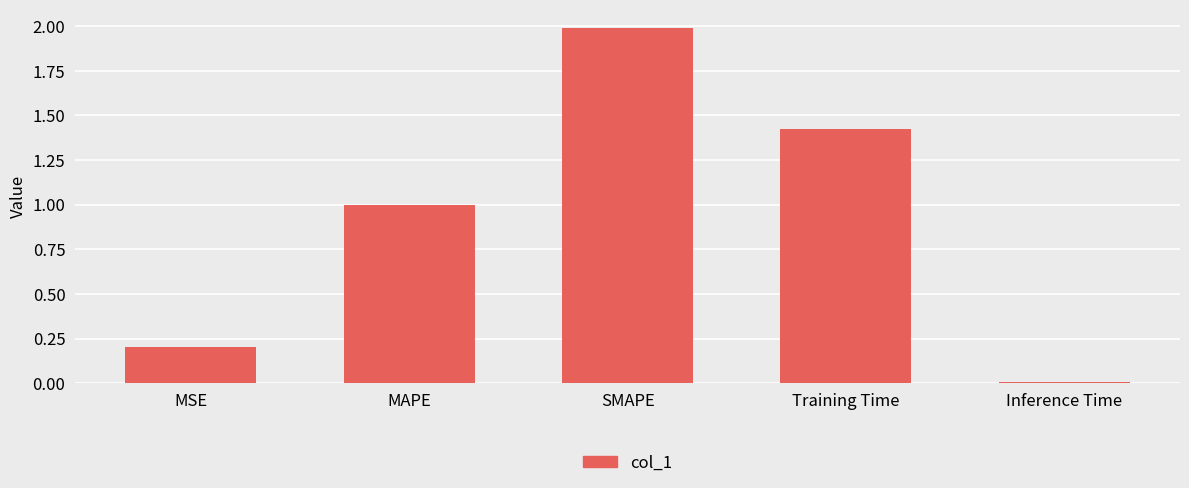

What is the change in value from MAPE to Inference Time?

-1.0